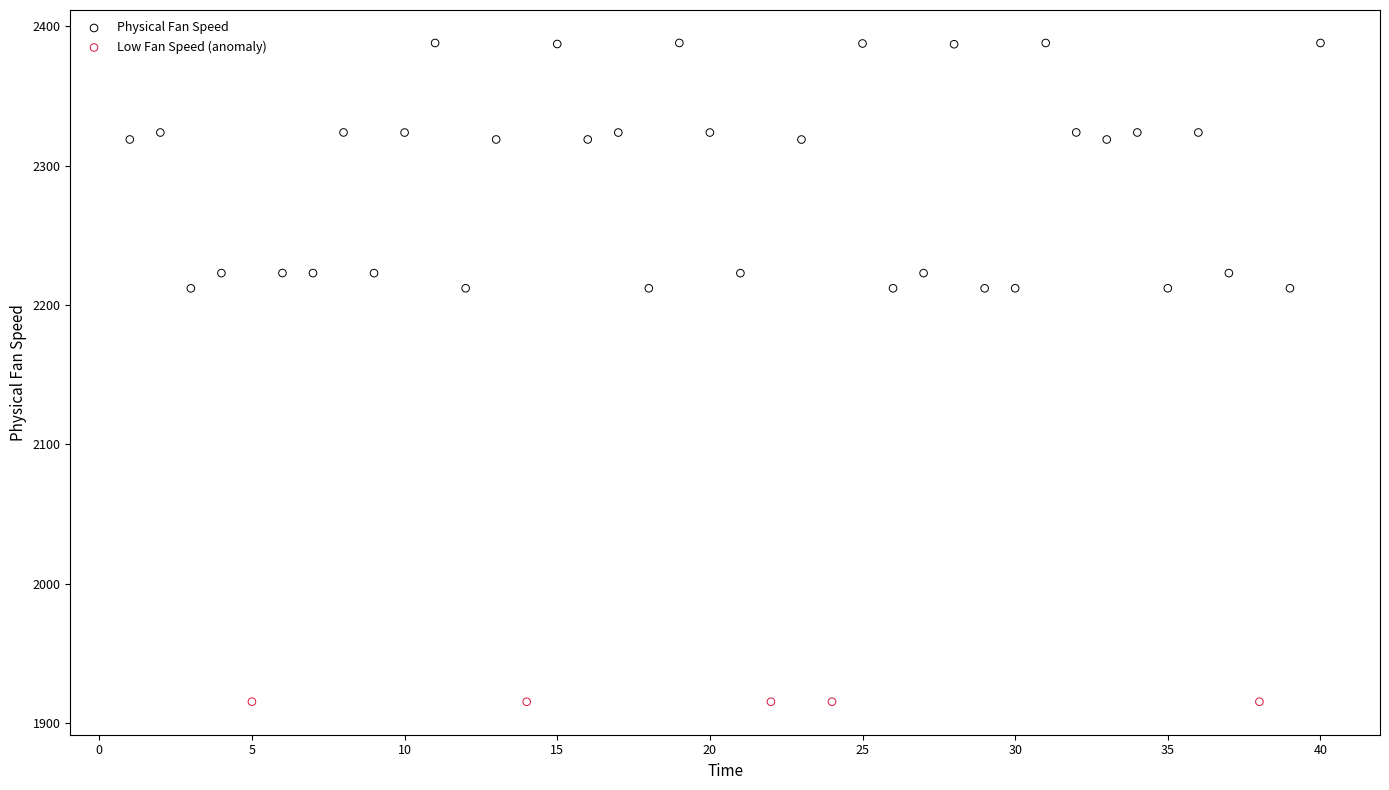

Which series contains the highest Y value?

Physical Fan Speed